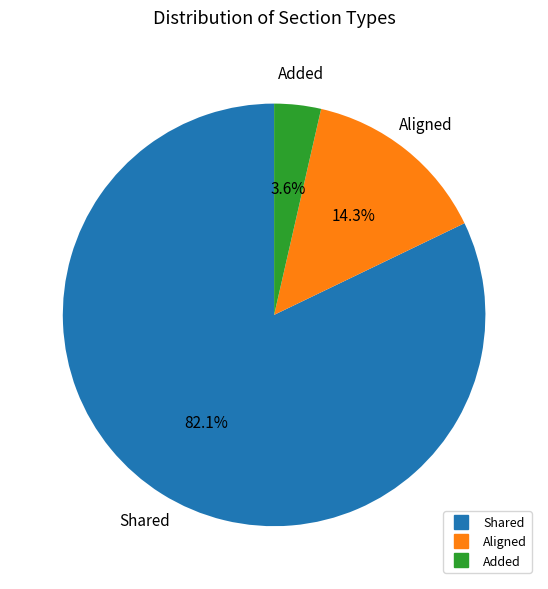

Does any single category account for the majority?

Yes